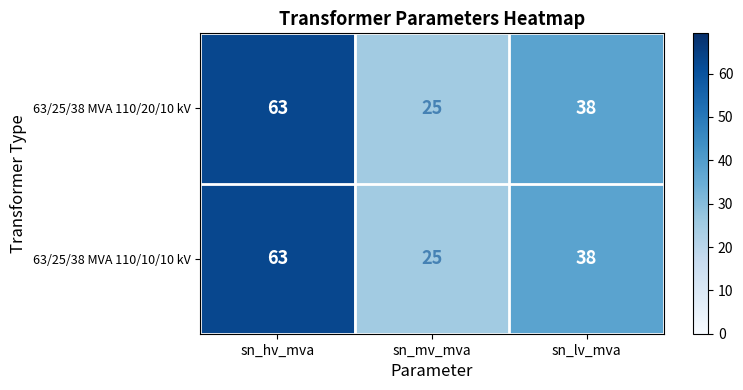

How many distinct data groups are displayed?

2